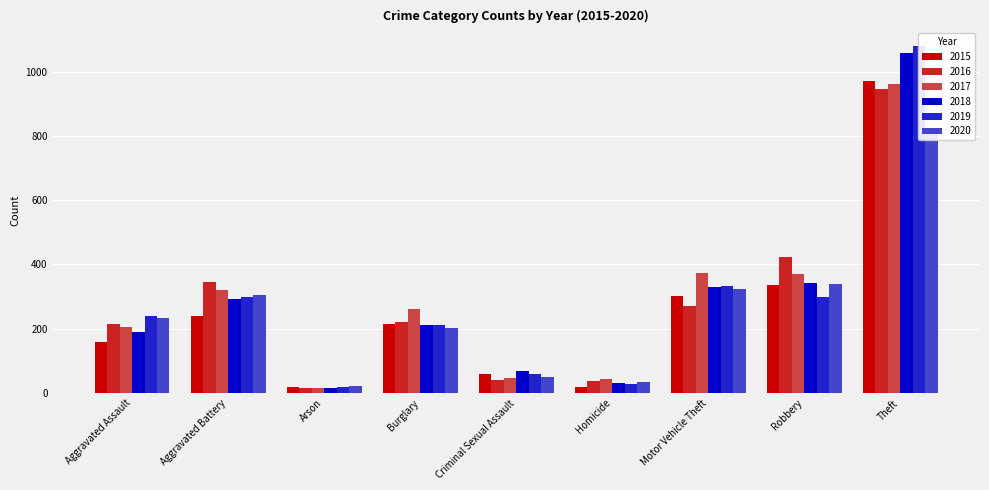

Reading right to left, what are all the values shown in this chart?

2015: Theft=972	Robbery=335	Motor Vehicle Theft=301	Homicide=18	Criminal Sexual Assault=58	Burglary=216	Arson=19	Aggravated Battery=241	Aggravated Assault=159
2016: Theft=945	Robbery=422	Motor Vehicle Theft=272	Homicide=39	Criminal Sexual Assault=41	Burglary=221	Arson=17	Aggravated Battery=345	Aggravated Assault=216
2017: Theft=960	Robbery=372	Motor Vehicle Theft=374	Homicide=44	Criminal Sexual Assault=47	Burglary=261	Arson=15	Aggravated Battery=321	Aggravated Assault=207
2018: Theft=1057	Robbery=342	Motor Vehicle Theft=329	Homicide=33	Criminal Sexual Assault=69	Burglary=211	Arson=16	Aggravated Battery=292	Aggravated Assault=190
2019: Theft=1080	Robbery=299	Motor Vehicle Theft=333	Homicide=29	Criminal Sexual Assault=58	Burglary=211	Arson=19	Aggravated Battery=298	Aggravated Assault=241
2020: Theft=818	Robbery=338	Motor Vehicle Theft=325	Homicide=36	Criminal Sexual Assault=49	Burglary=202	Arson=23	Aggravated Battery=305	Aggravated Assault=235